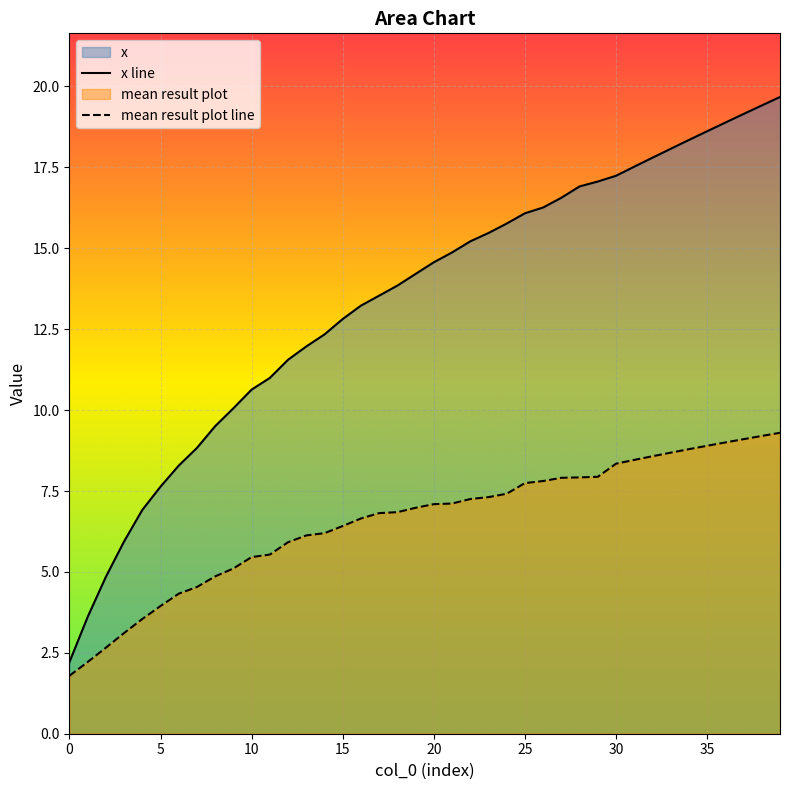

List the series in order of their overall mean, lowest first.

mean result plot line, x line